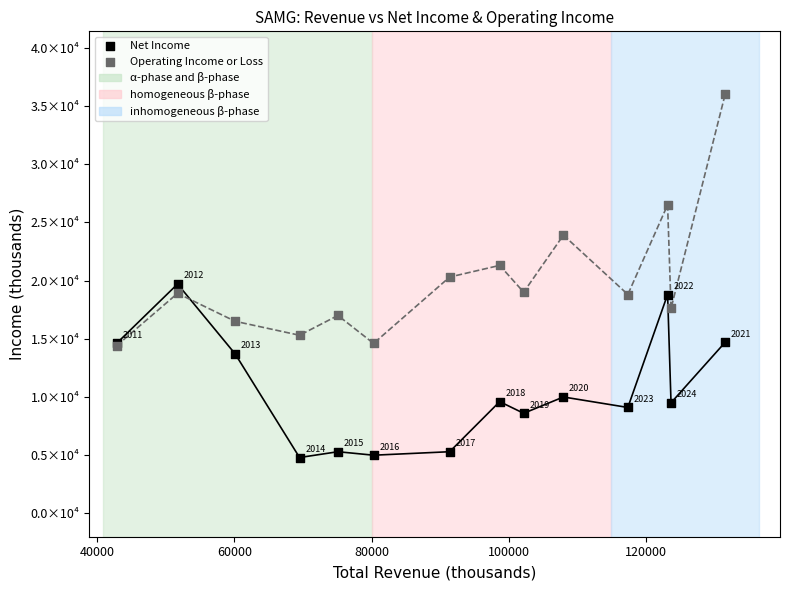

Which series contains the lowest Y value?

Net Income